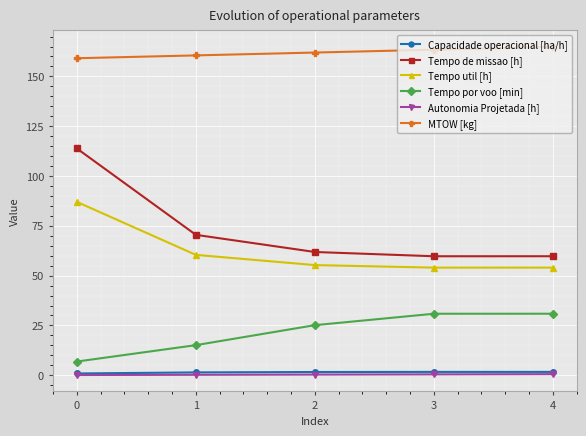

What is the average value of the Capacidade operacional [ha/h] series?

1.5